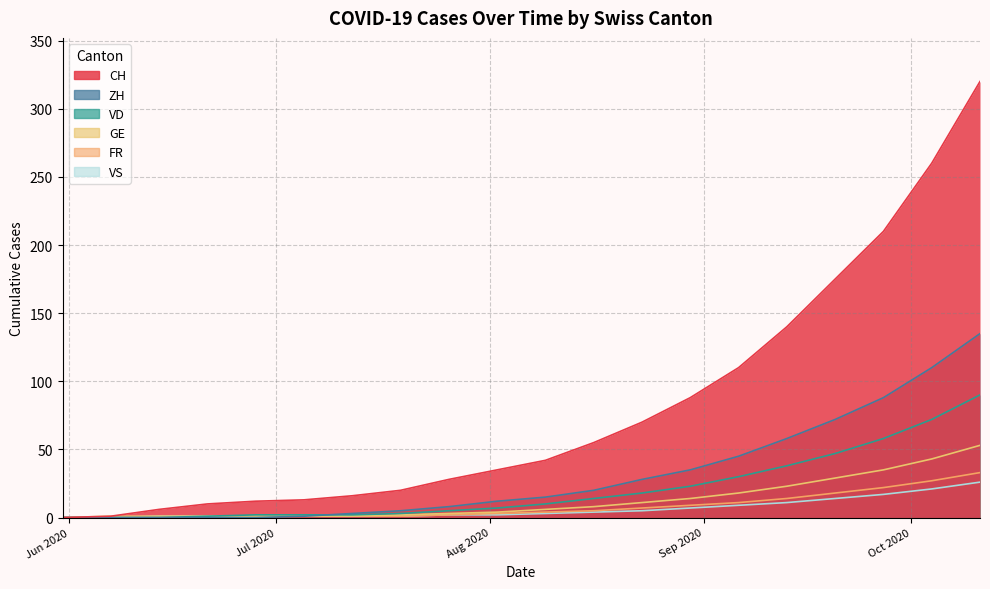

What is the label of the 10th point from the right?

2020-08-09